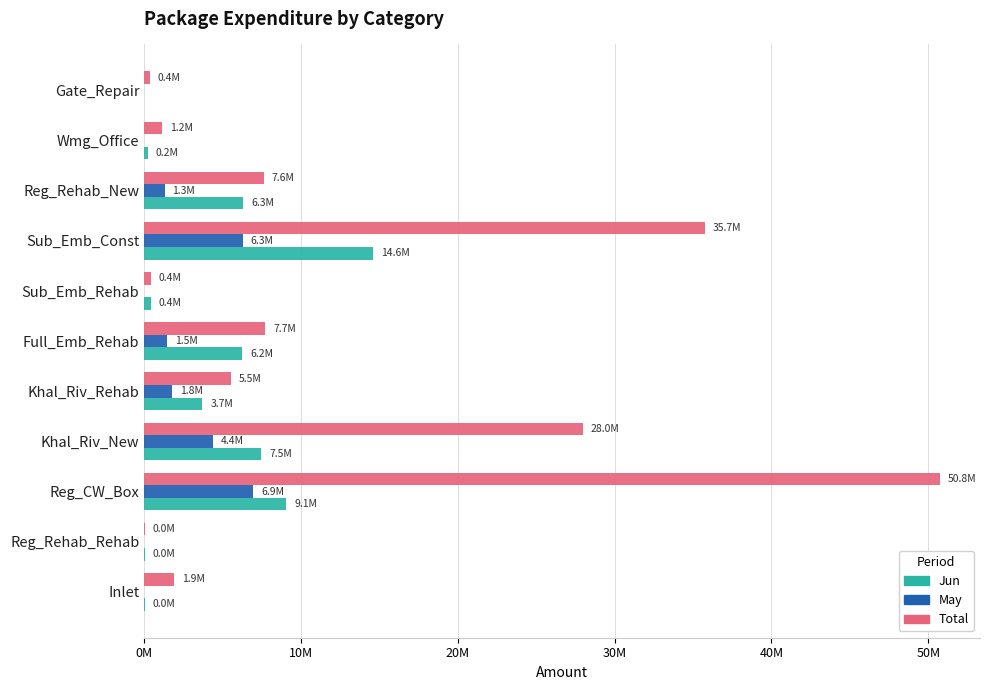

What are all the series names shown in the legend?

Jun, May, Total